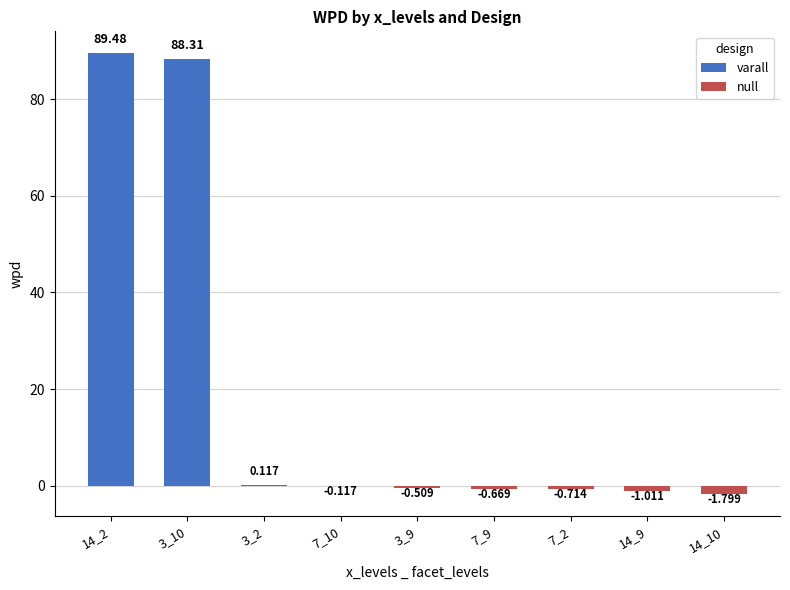

Reading left to right, list all the values displayed in this chart.

14_2=89.5	3_10=88.3	3_2=0.1	7_10=-0.1	3_9=-0.5	7_9=-0.7	7_2=-0.7	14_9=-1.0	14_10=-1.8